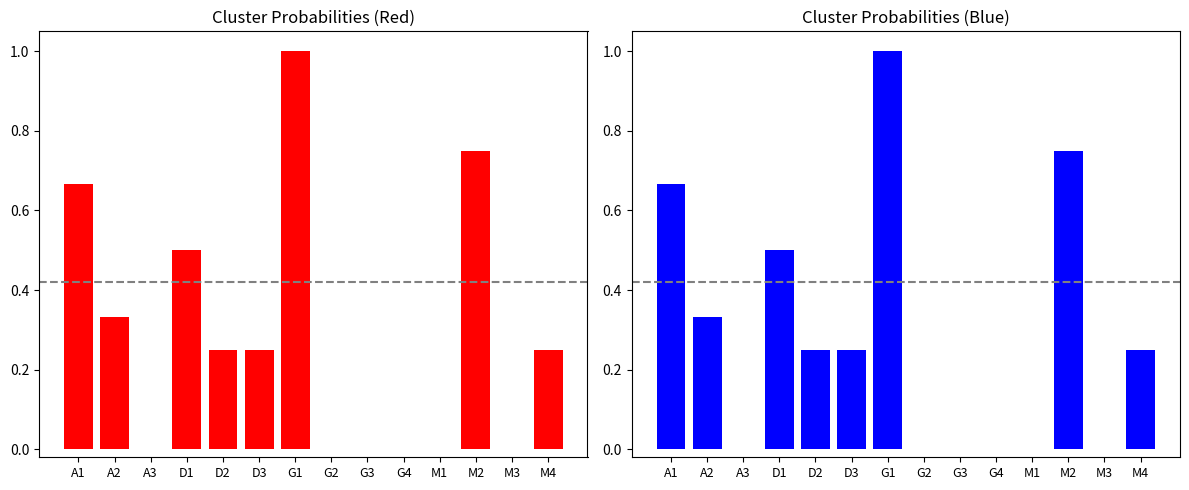

Rank the categories by value from lowest to highest.

A3, G2, G3, G4, M1, M3, D2, D3, M4, A2, D1, A1, M2, G1